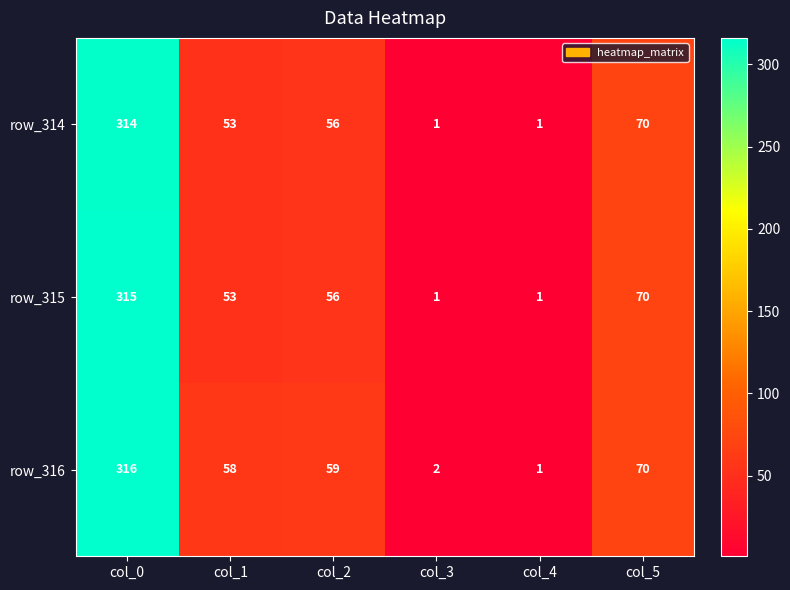

At which label is row_315 closest to 158?

col_5